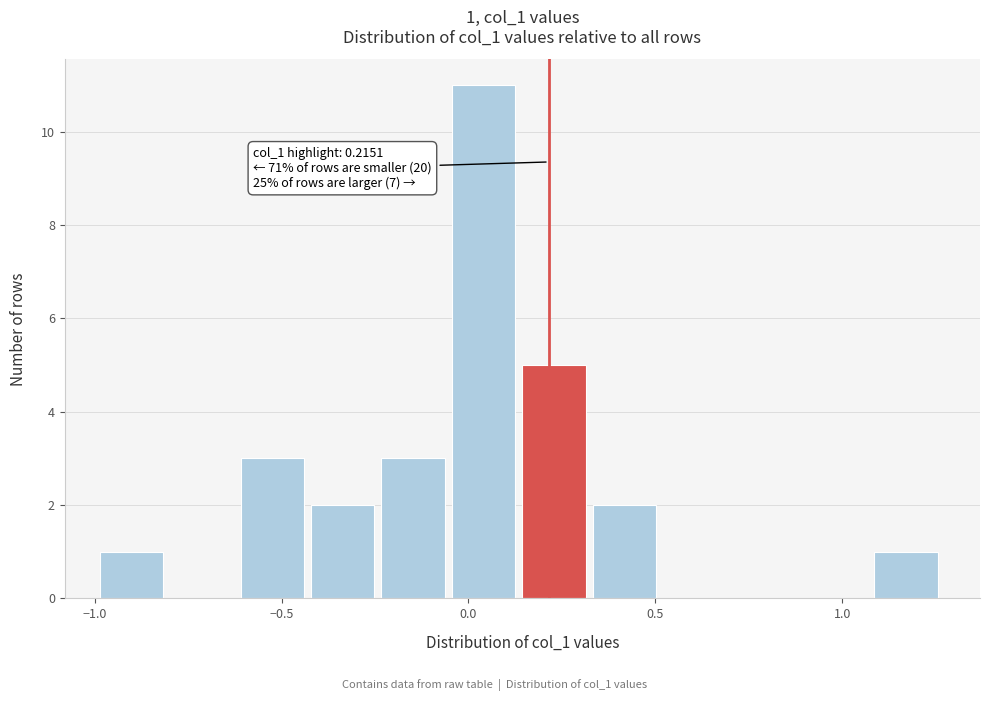

Read against the x-axis, roughly where is the centre of the tallest bar?

0.05